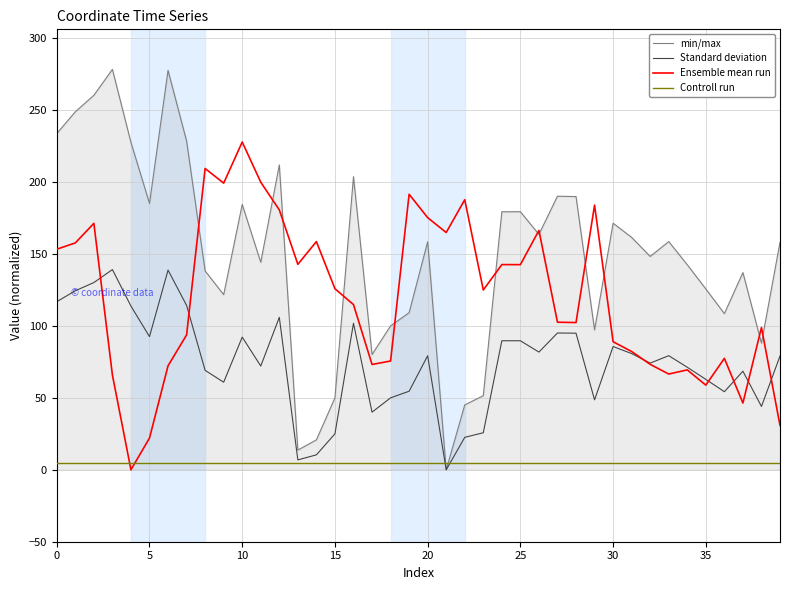

Which series ends up on top after the final intersection of Controll run and min/max?

min/max